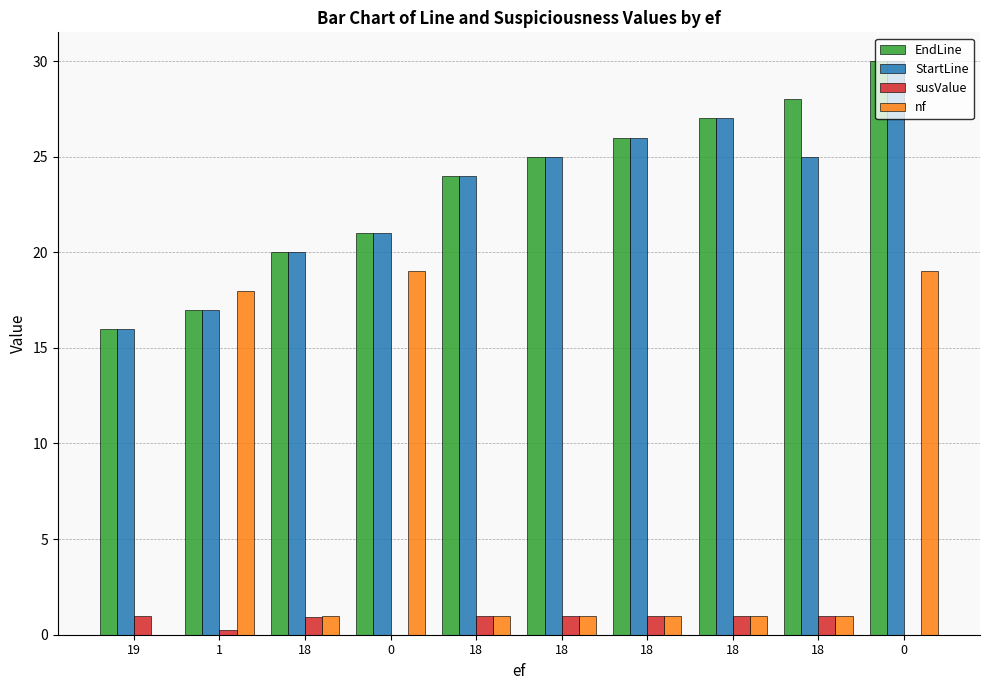

Reading left to right, extract all data points from this chart.

EndLine: 19=16.0	1=17.0	18=20.0	0=21.0	18=24.0	18=25.0	18=26.0	18=27.0	18=28.0	0=30.0
StartLine: 19=16.0	1=17.0	18=20.0	0=21.0	18=24.0	18=25.0	18=26.0	18=27.0	18=25.0	0=30.0
susValue: 19=1.0	1=0.2	18=0.9	0=0.0	18=1.0	18=1.0	18=1.0	18=1.0	18=1.0	0=0.0
nf: 19=0.0	1=18.0	18=1.0	0=19.0	18=1.0	18=1.0	18=1.0	18=1.0	18=1.0	0=19.0